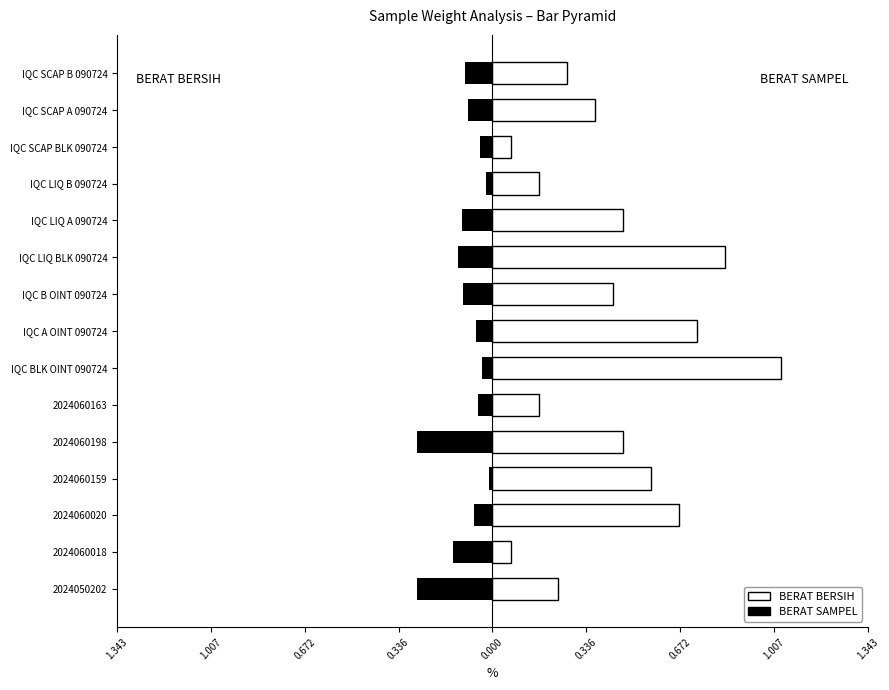

The value of BERAT SAMPEL at 13 is 0.2. True or false?

False